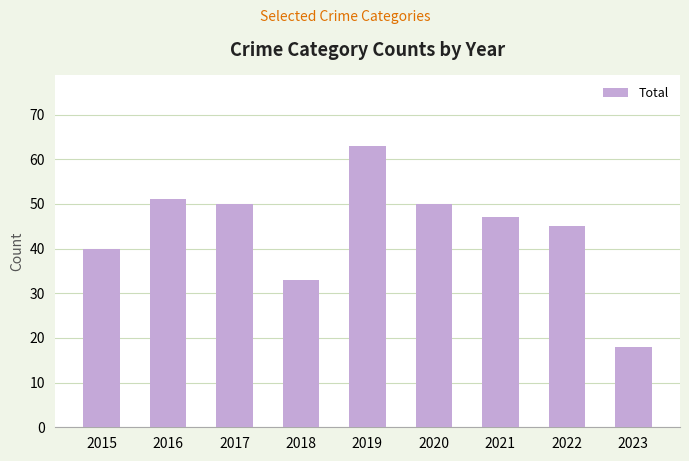

How many bars are there in total?

9